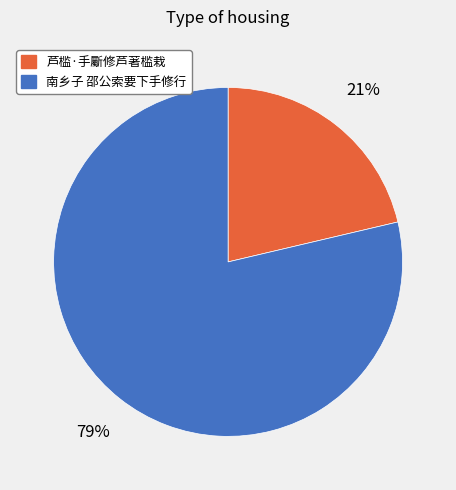

What is the smallest slice in the pie chart?

芦槛·手斸修芦著槛栽